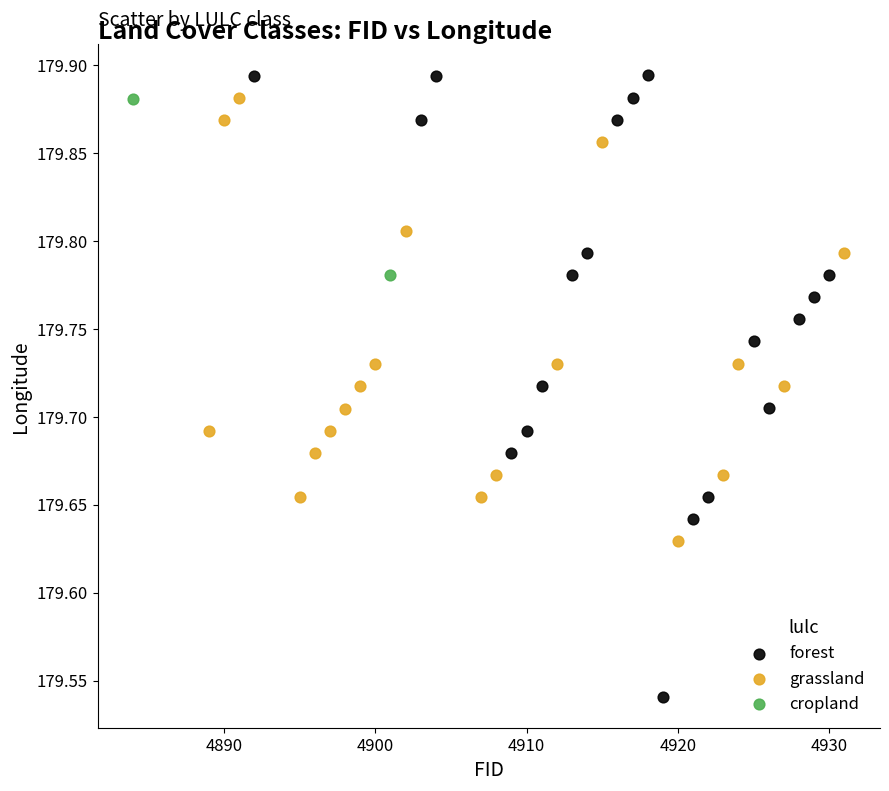

Which series contains the lowest Y value?

forest